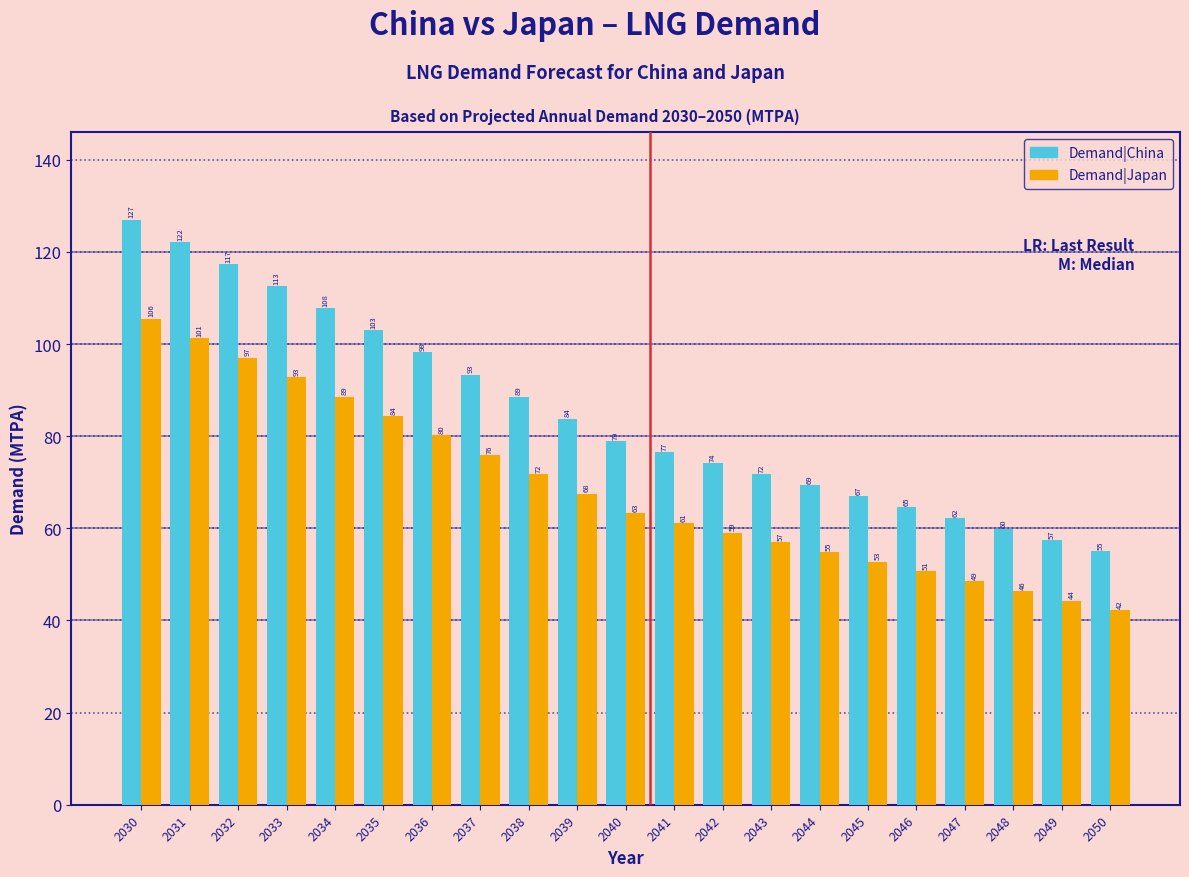

Which series changed the most between 2030 and 2047?

Demand|China